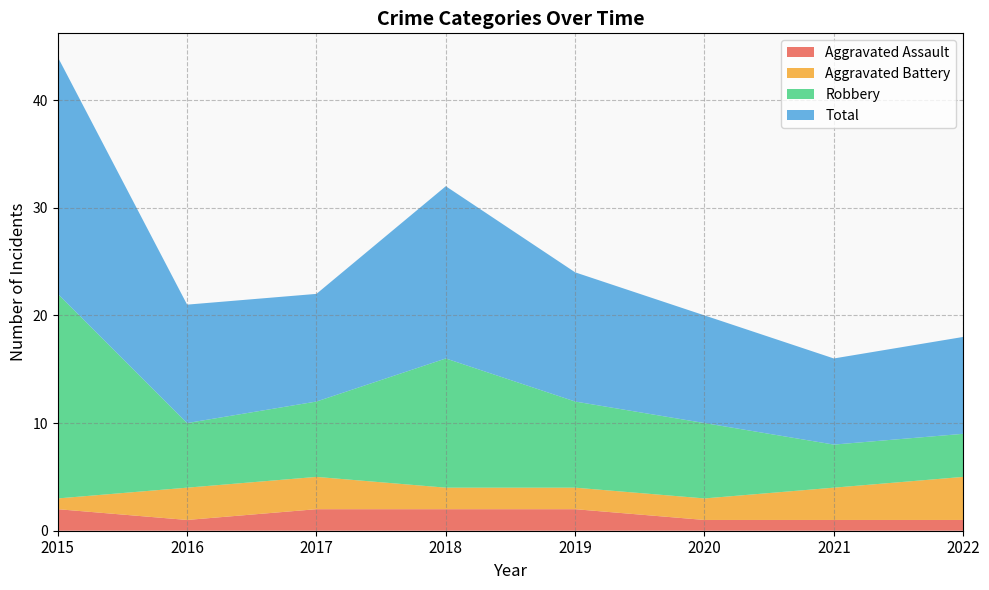

Reading right to left, what are all the values shown in this chart?

Aggravated Assault: 1	1	1	2	2	2	1	2
Aggravated Battery: 4	3	2	2	2	3	3	1
Robbery: 4	4	7	8	12	7	6	19
Total: 9	8	10	12	16	10	11	22